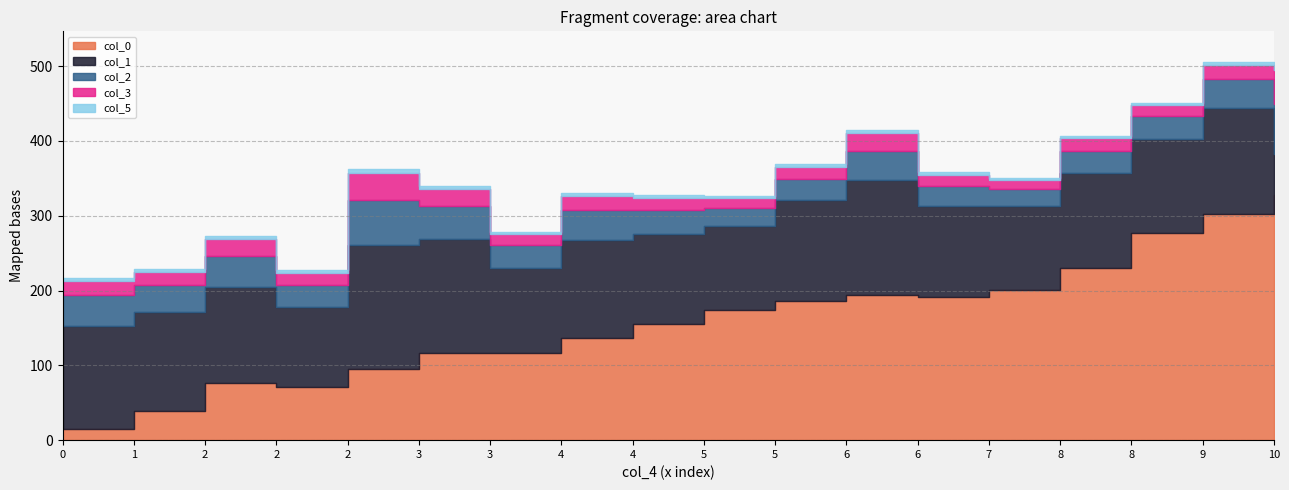

Where do col_0 and col_2 first cross each other?

0 and 1